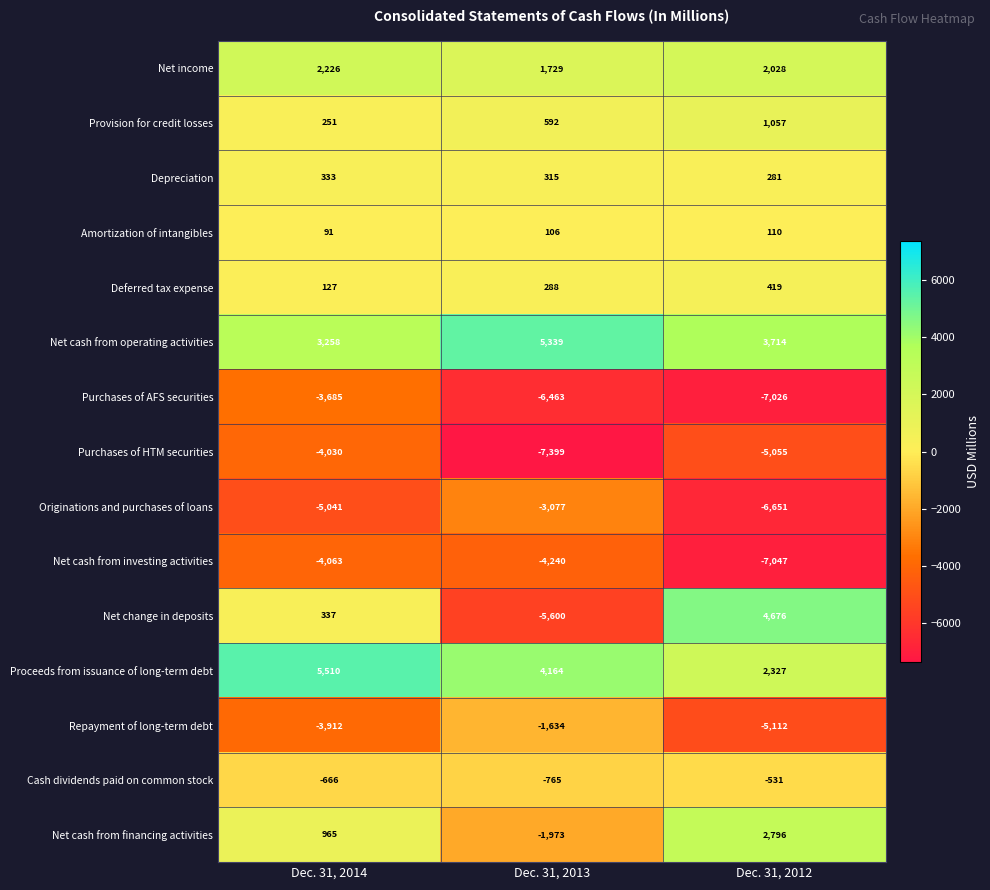

Which series changed the most between Dec. 31, 2014 and Dec. 31, 2012?

Net change in deposits